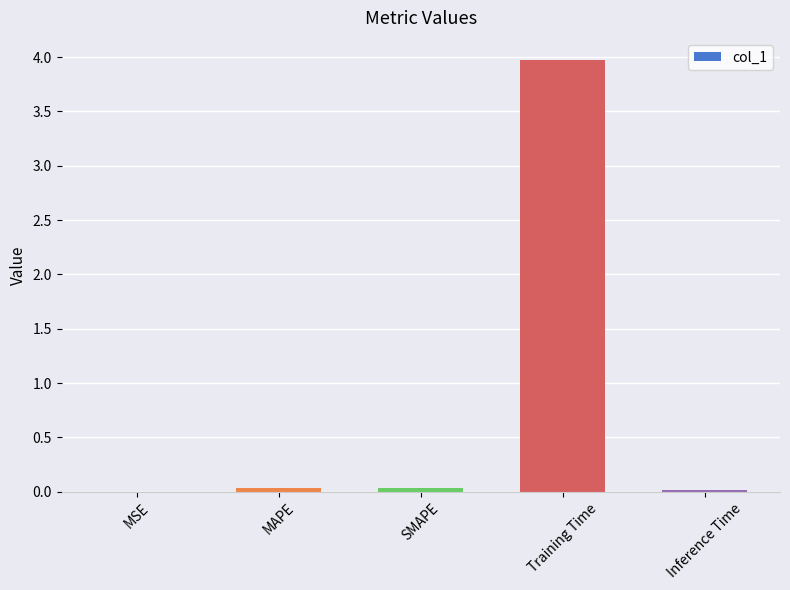

True or false: the data shows 0.0 at MAPE.

True